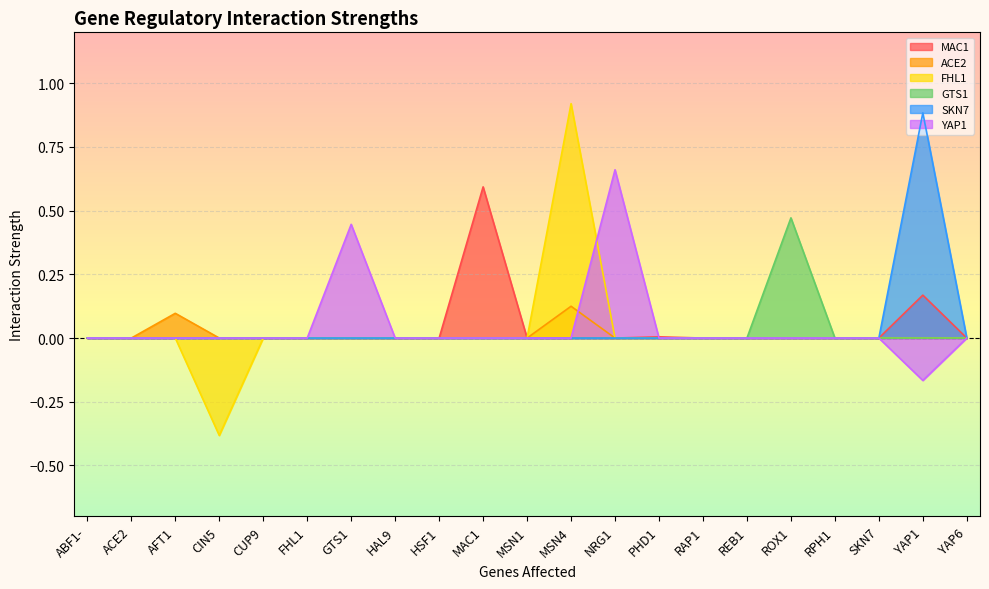

Reading left to right, what are all the values shown in this chart?

MAC1: 0.0	0.0	0.0	0.0	0.0	0.0	0.0	0.0	0.0	0.6	0.0	0.0	0.0	0.0	0.0	0.0	0.0	0.0	0.0	0.2	0.0
ACE2: 0.0	0.0	0.1	0.0	0.0	0.0	0.0	0.0	0.0	0.0	0.0	0.1	0.0	0.0	0.0	0.0	0.0	0.0	0.0	0.0	0.0
FHL1: 0.0	0.0	0.0	-0.4	0.0	0.0	0.0	0.0	0.0	0.0	0.0	0.9	0.0	0.0	0.0	0.0	0.0	0.0	0.0	0.0	0.0
GTS1: 0.0	0.0	0.0	0.0	0.0	0.0	0.0	0.0	0.0	0.0	0.0	0.0	0.0	0.0	0.0	0.0	0.5	0.0	0.0	0.0	0.0
SKN7: 0.0	0.0	0.0	0.0	0.0	0.0	0.0	0.0	0.0	0.0	0.0	0.0	0.0	0.0	0.0	0.0	0.0	0.0	0.0	0.9	0.0
YAP1: 0.0	0.0	0.0	0.0	0.0	0.0	0.4	0.0	0.0	0.0	0.0	0.0	0.7	0.0	0.0	0.0	0.0	0.0	0.0	-0.2	0.0